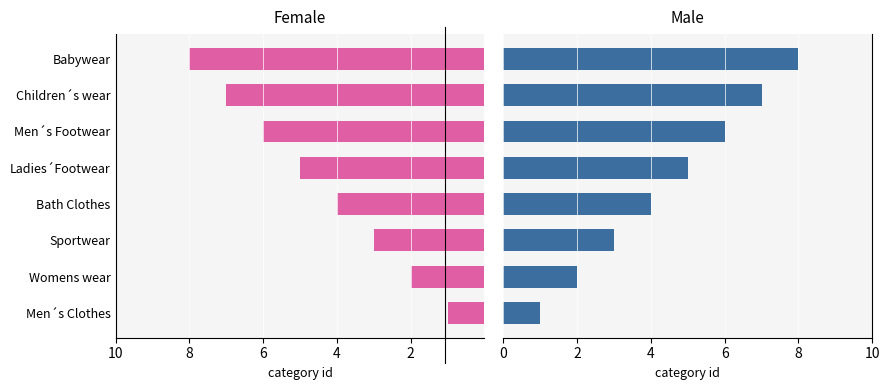

Reading right to left, extract all data points from this chart.

Category ID (Left): 8	7	6	5	4	3	2	1
Category ID (Right): 8	7	6	5	4	3	2	1